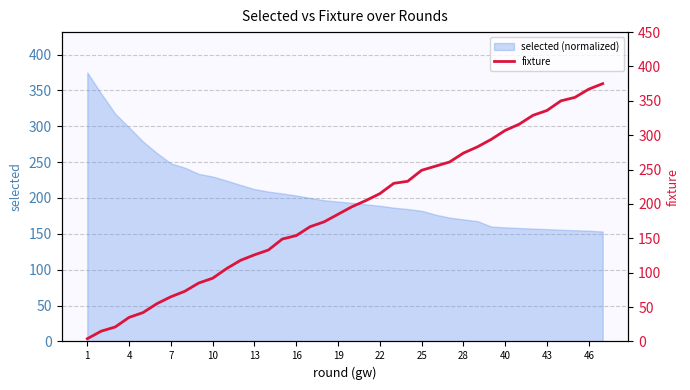

What is the lowest value of the selected (normalized) series?

153.2